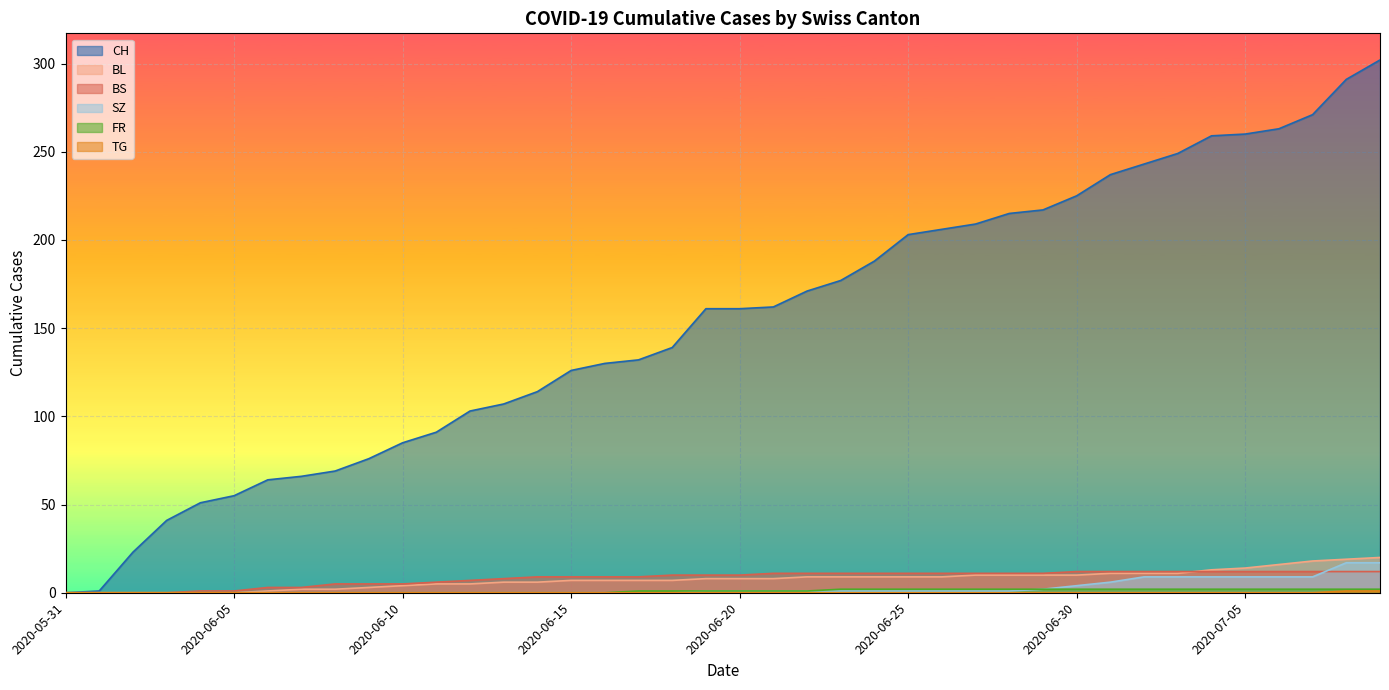

What value does the BL series have at 2020-06-26?

9